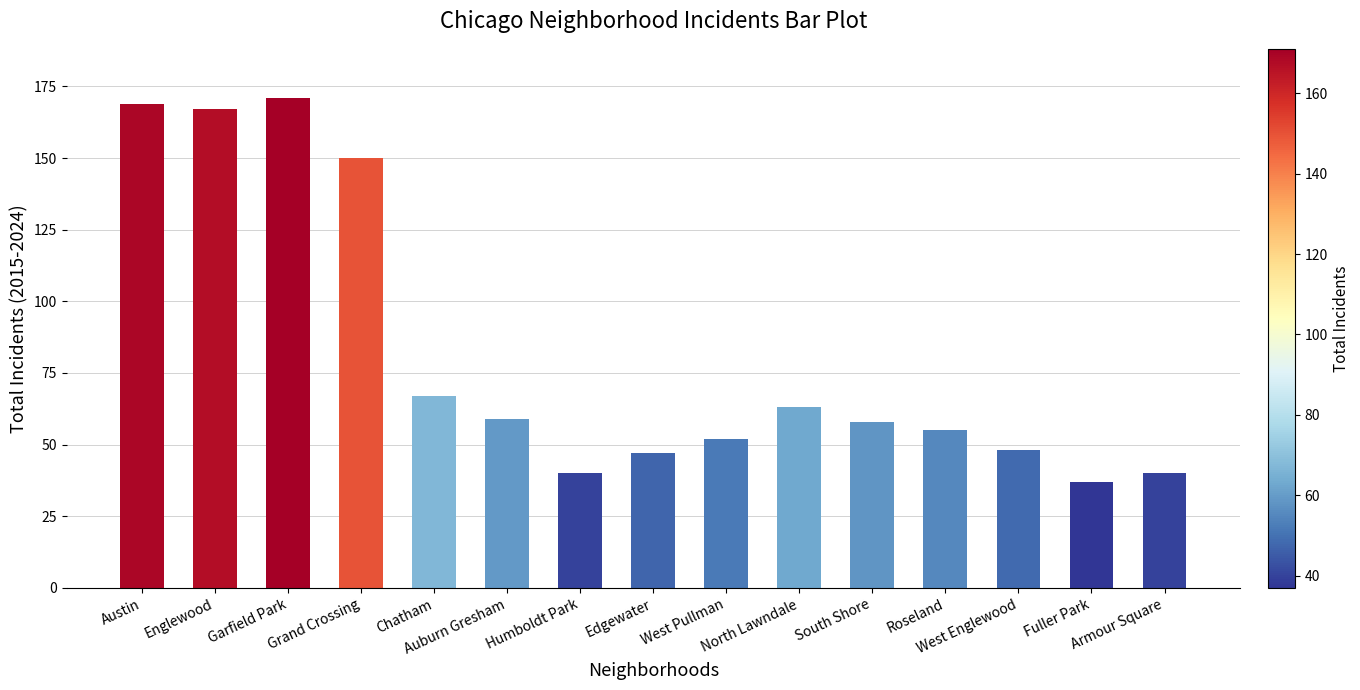

Is it true that the value at West Englewood is 48?

True